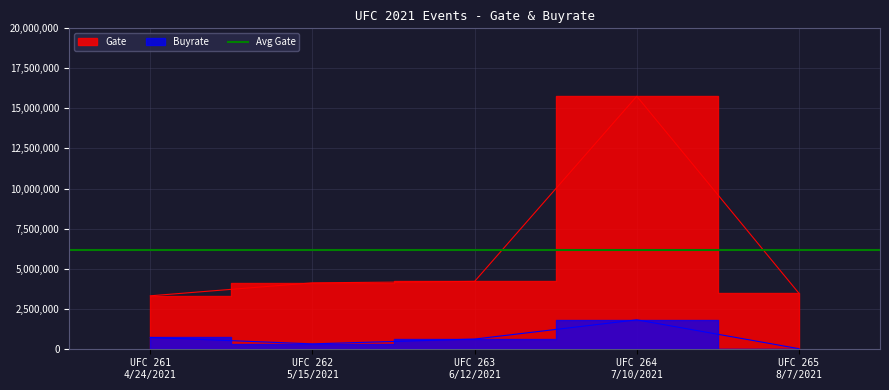

How many data points in Buyrate are above 600000?

2